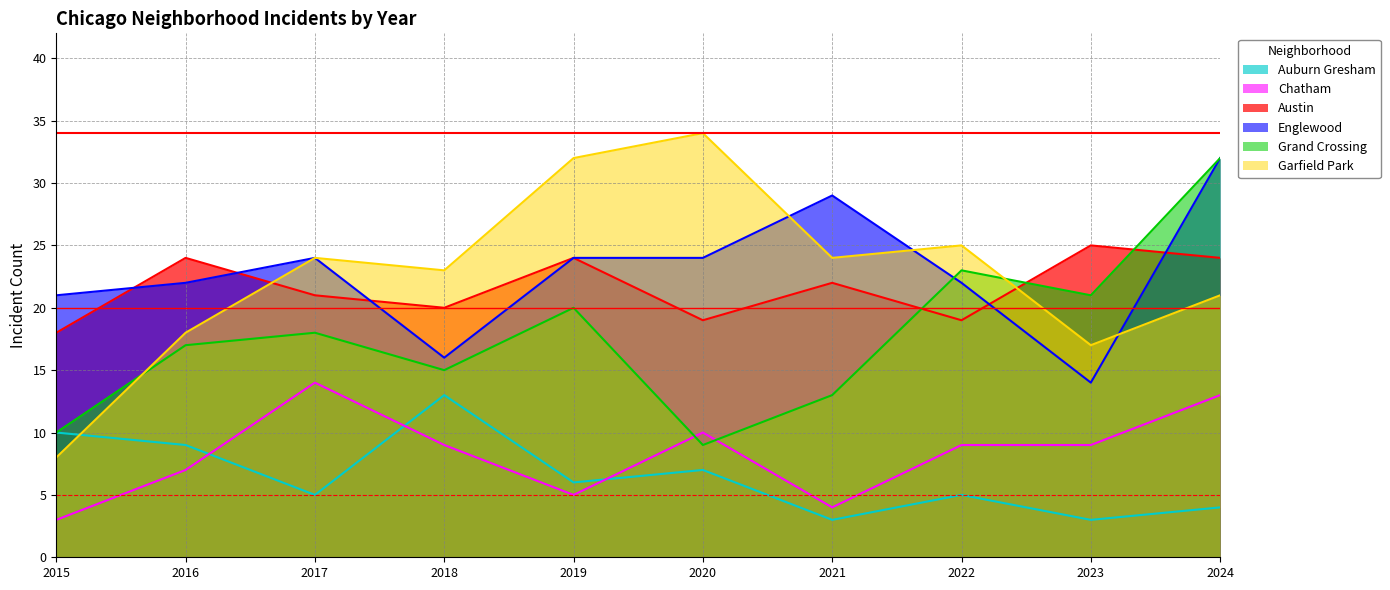

How many interior local valleys does the Chatham series have?

2